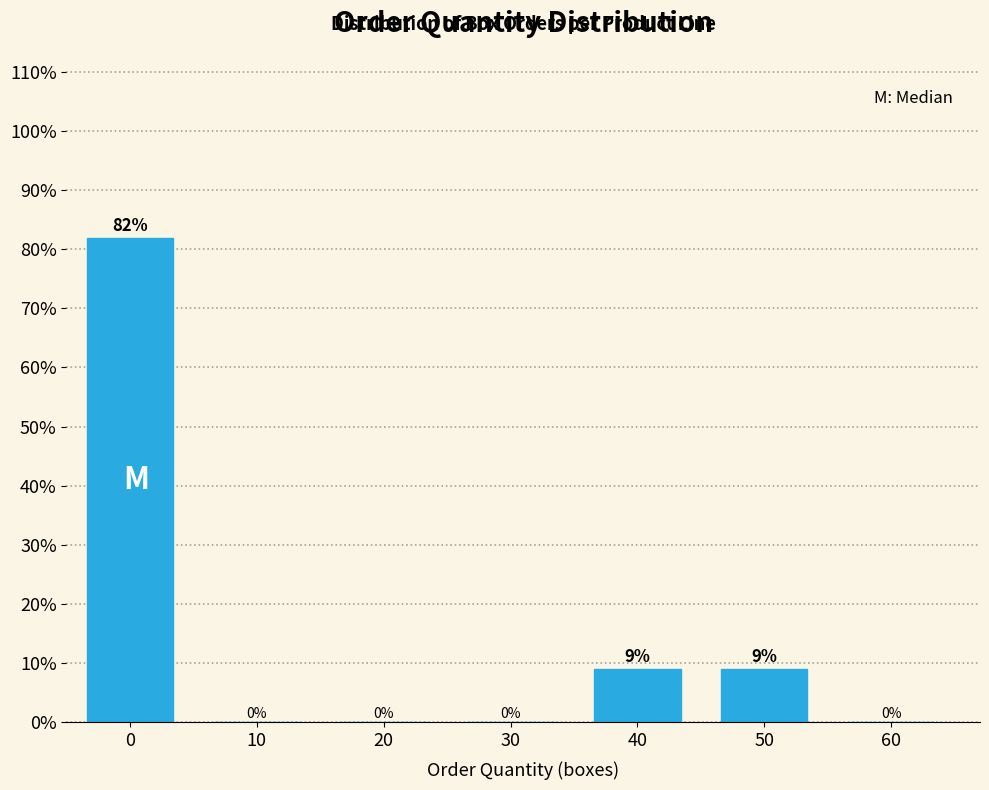

What is the sum of all values?

100.0